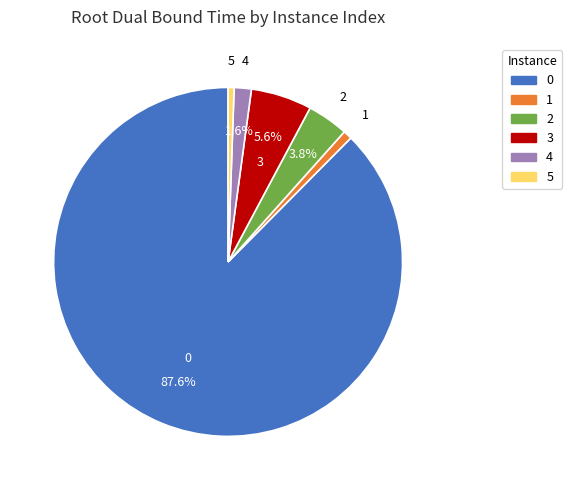

Is there a majority slice in this chart?

Yes